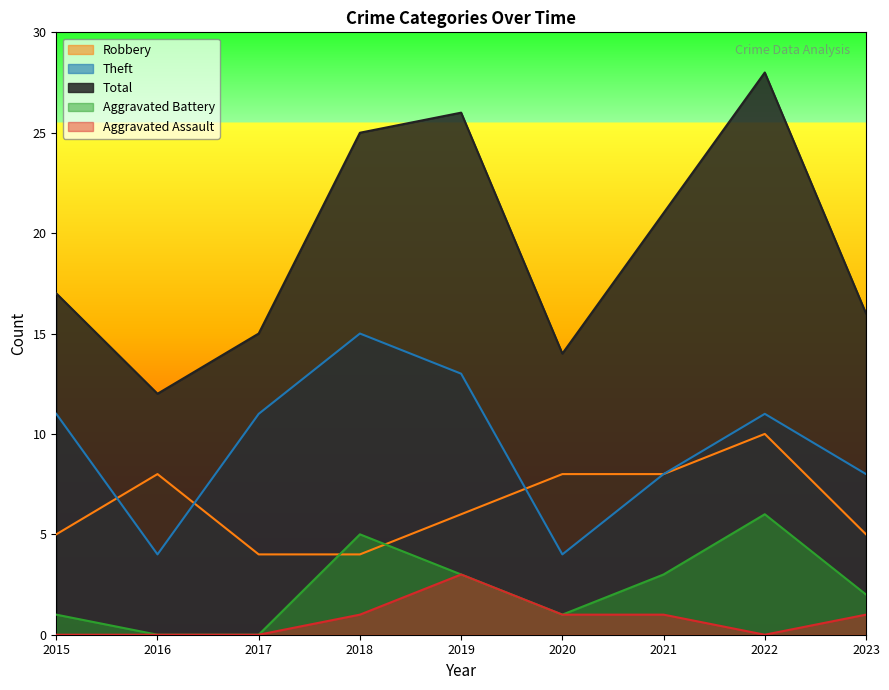

Where is Total nearest to the value 20?

2021